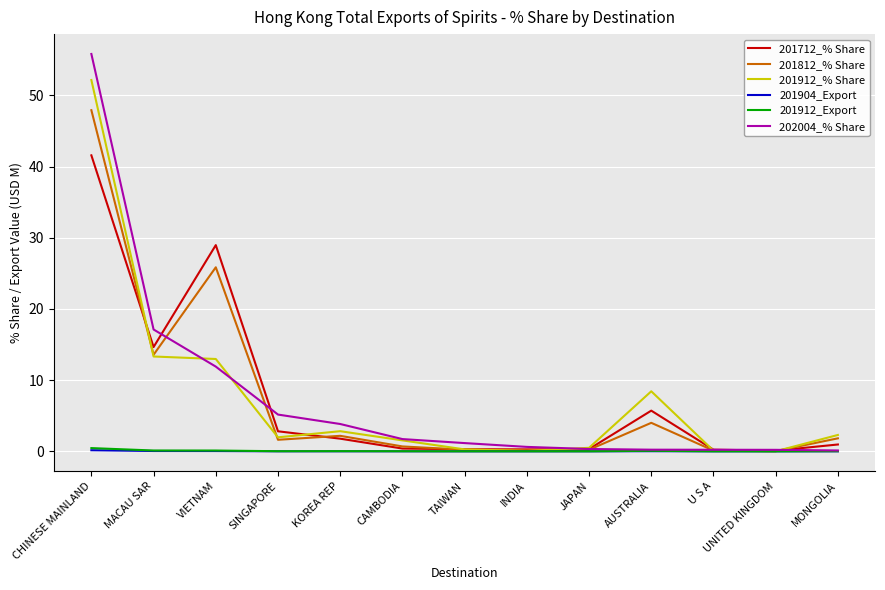

At which category does the chart reach its peak across all series?

CHINESE MAINLAND